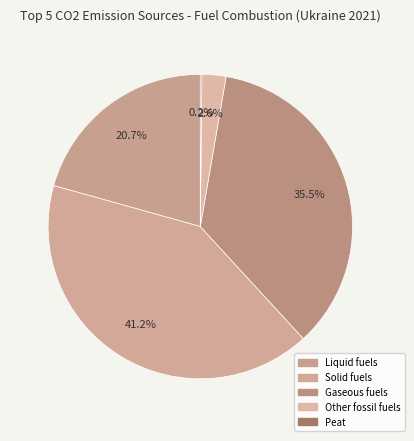

The Peat slice represents 0% of the pie. True or false?

True